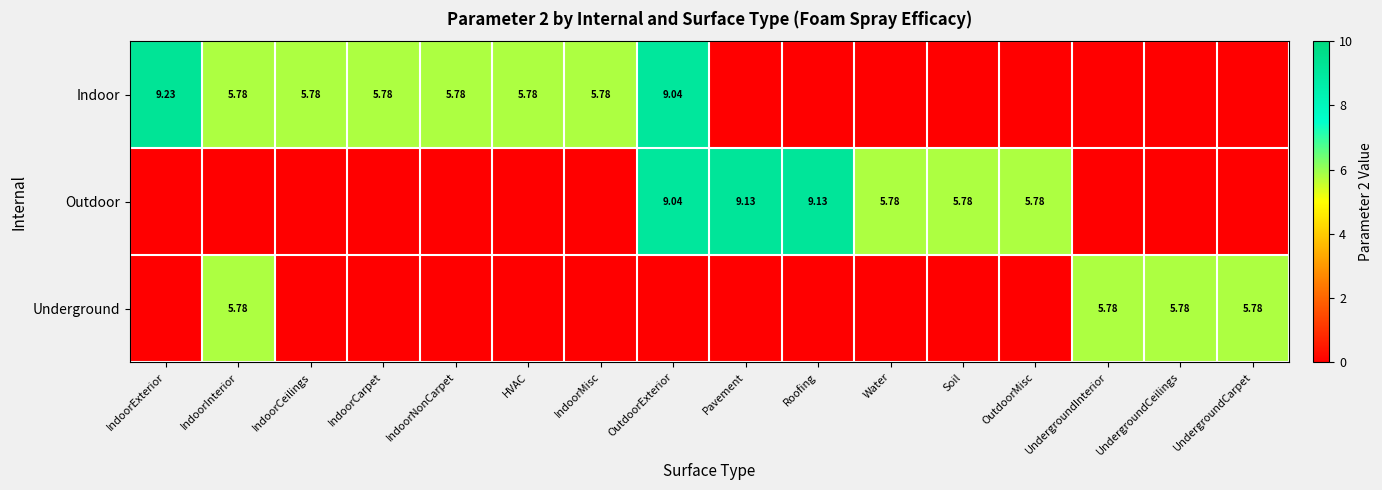

What is the difference between the highest and lowest values at Water?

5.8